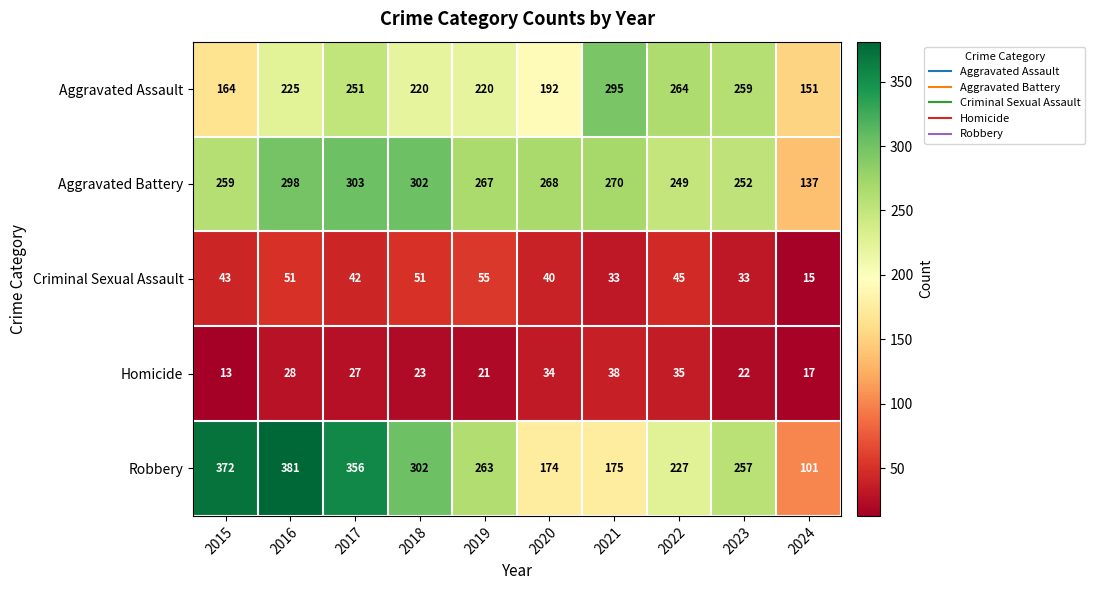

What is the total value across all series at 2022?

820